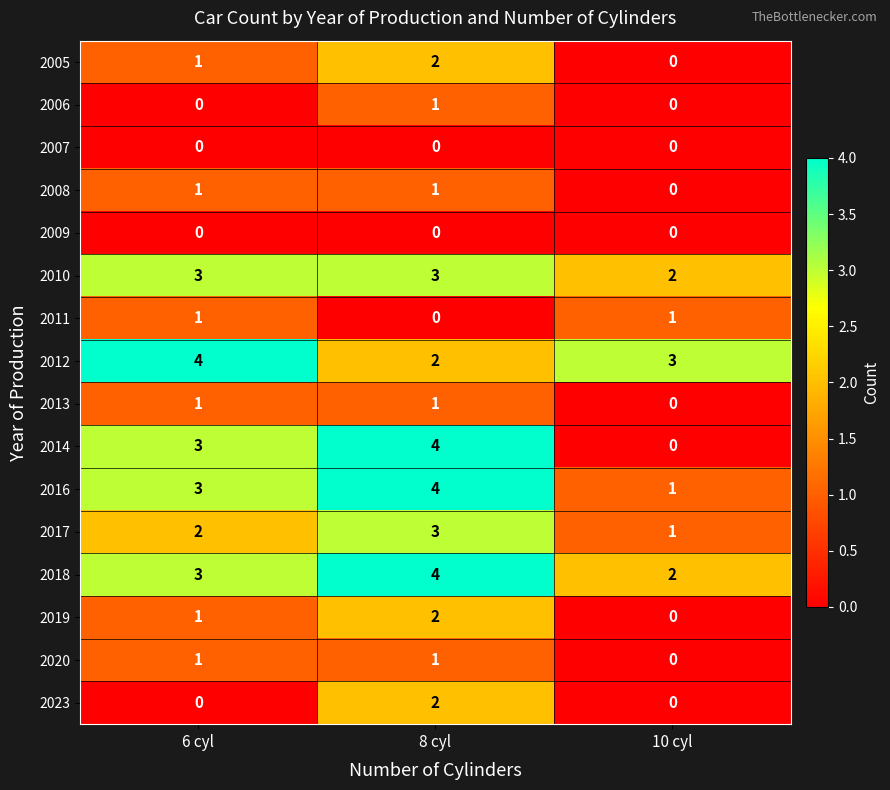

At how many categories does at least one series exceed 0?

3